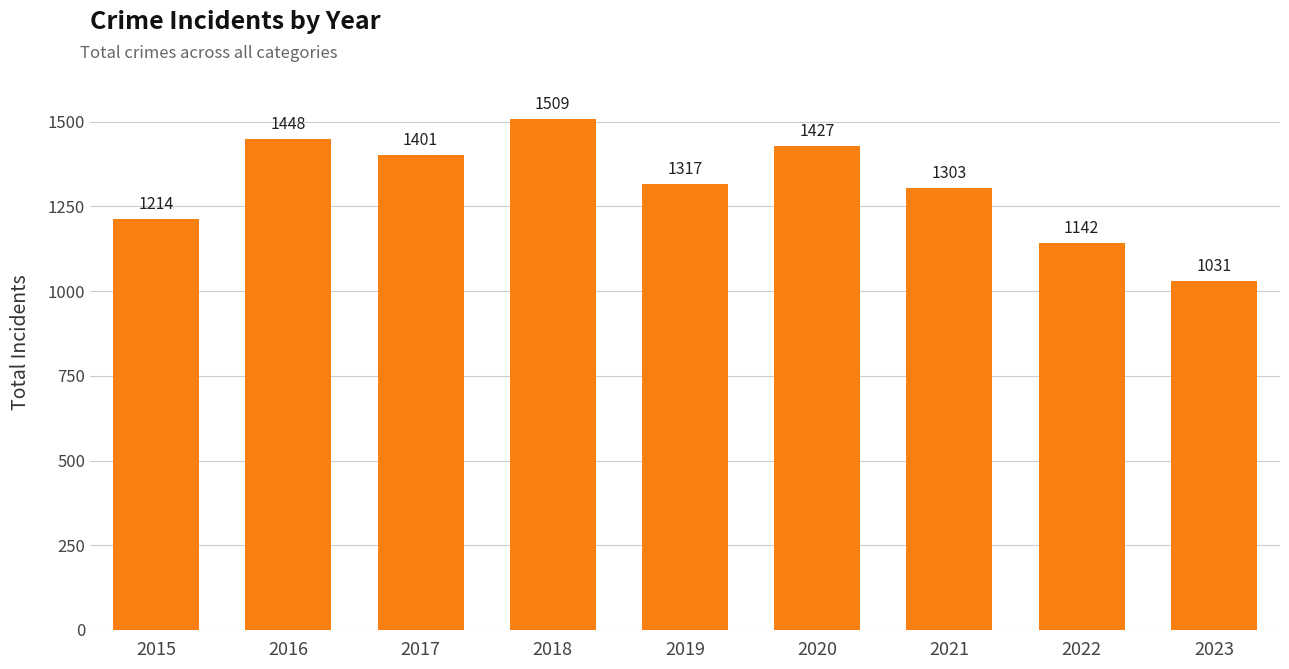

What is the minimum value shown in the chart?

1031